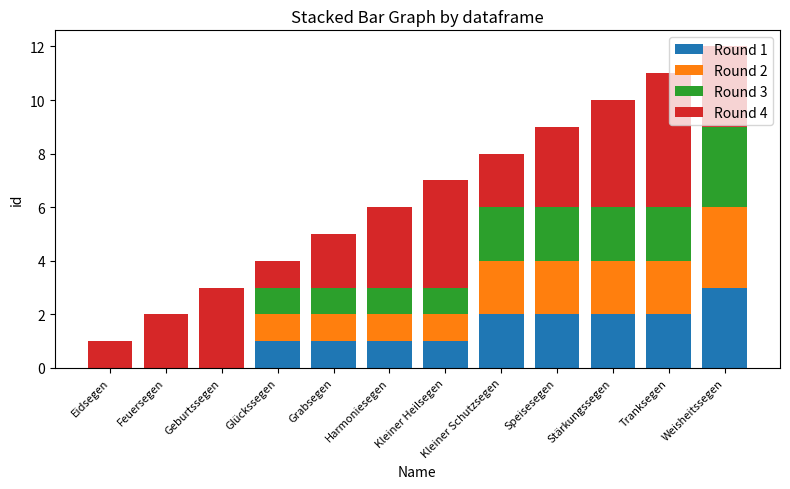

At which label does Round 1 reach its peak?

Weisheitssegen